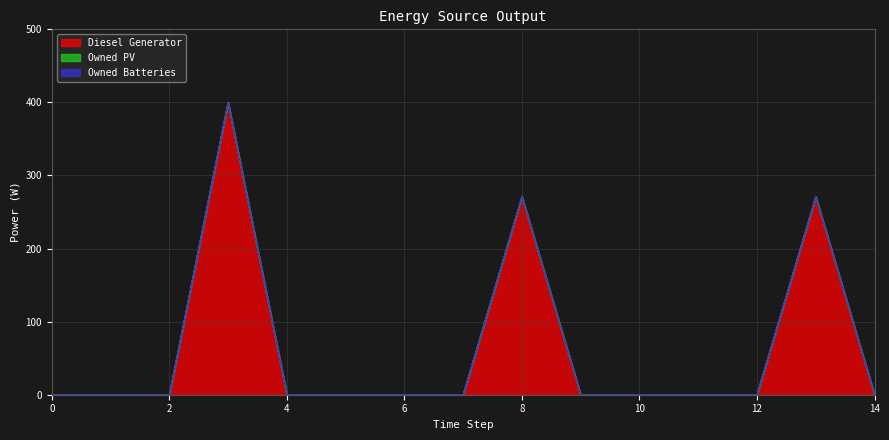

True or false: Diesel Generator has a value of -253 at 10.

False